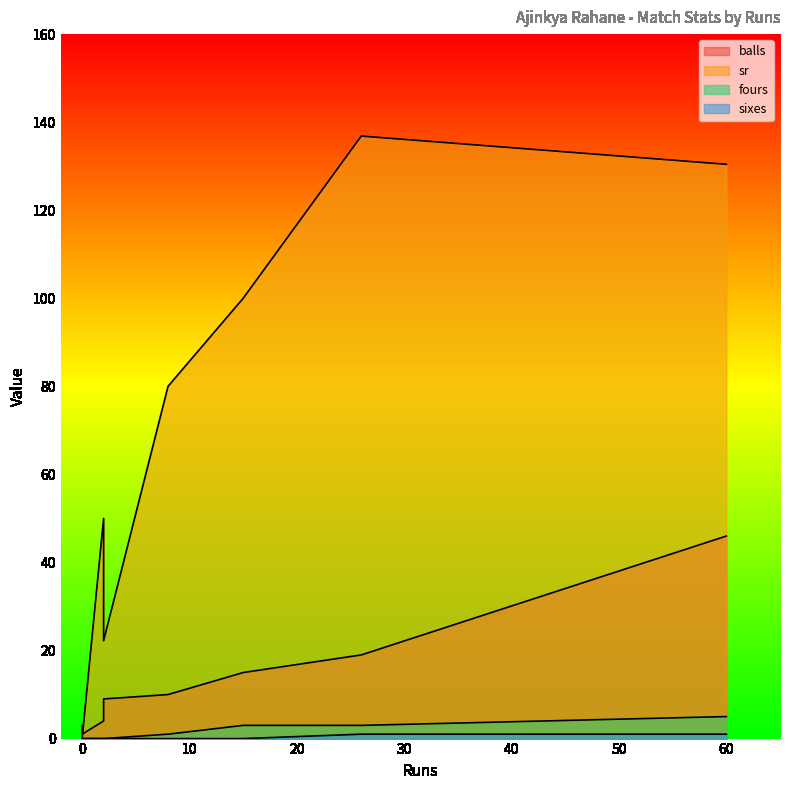

True or false: sr has a value of 0.0 at 0.

True